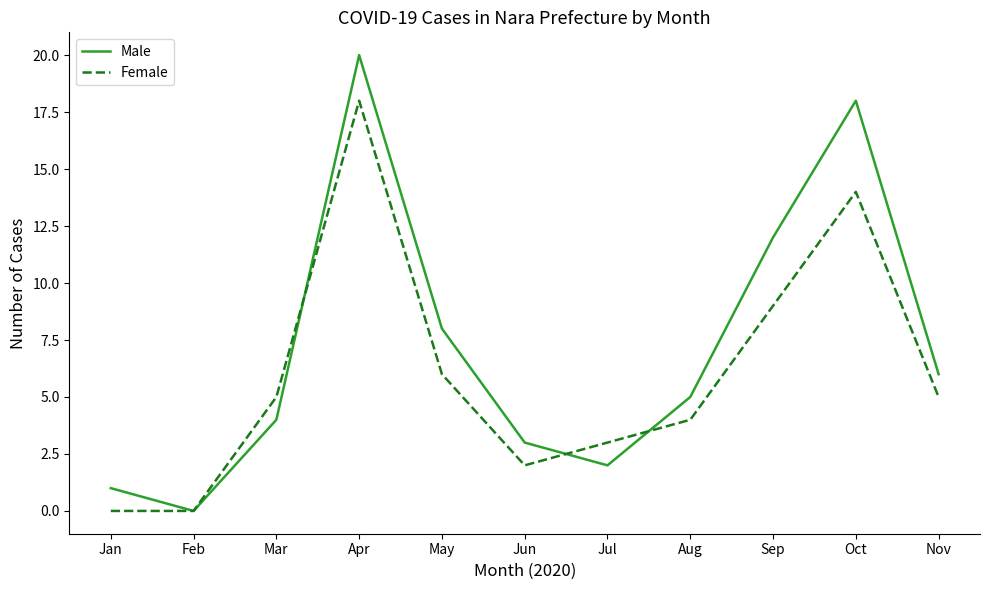

Where is the first local minimum for Male?

Feb